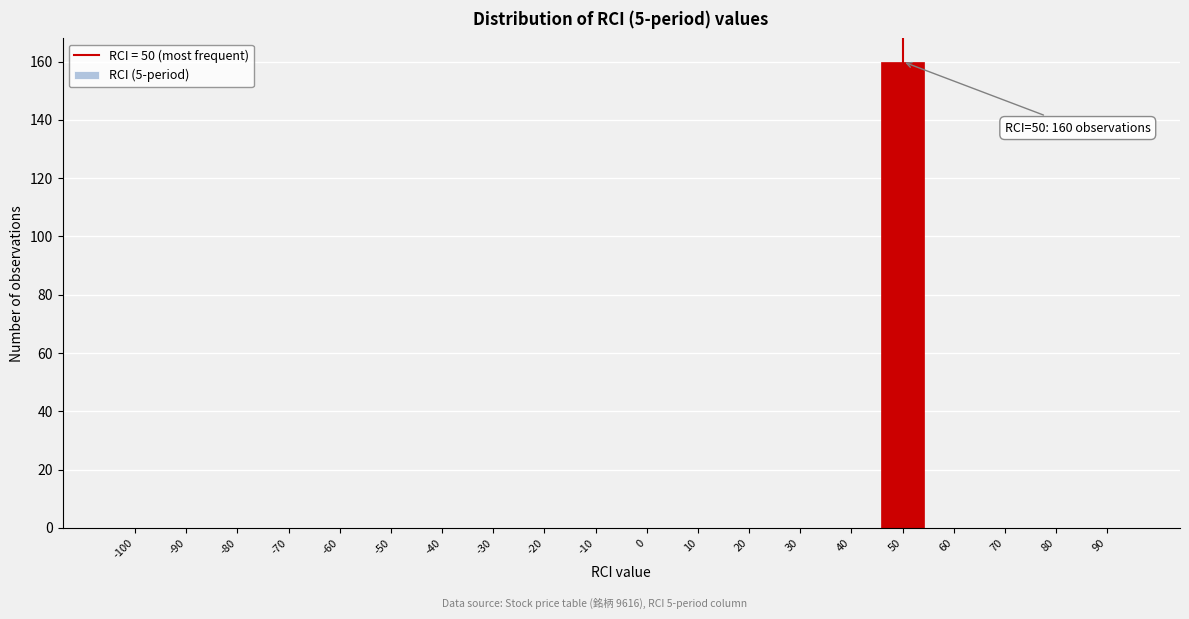

Reading left to right, extract all data points from this chart.

-100=0	-90=0	-80=0	-70=0	-60=0	-50=0	-40=0	-30=0	-20=0	-10=0	0=0	10=0	20=0	30=0	40=0	50=160	60=0	70=0	80=0	90=0